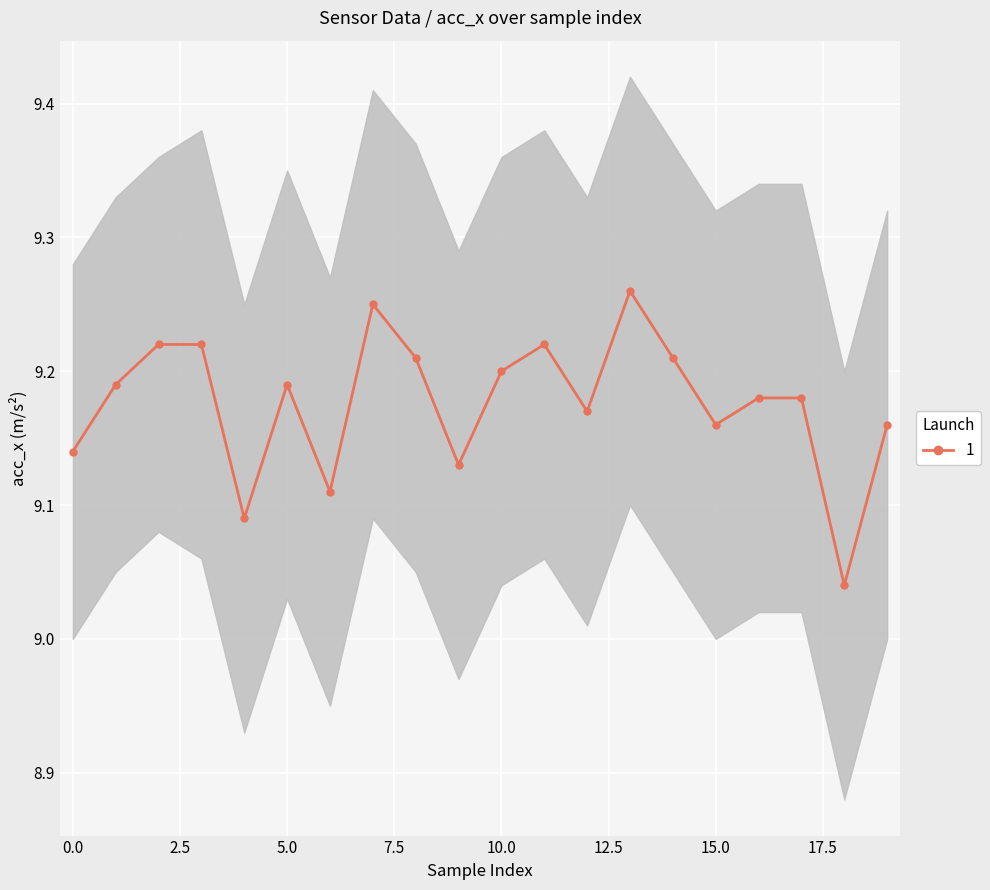

What is the sum of the values at 0.0 and 17.5?

18.4